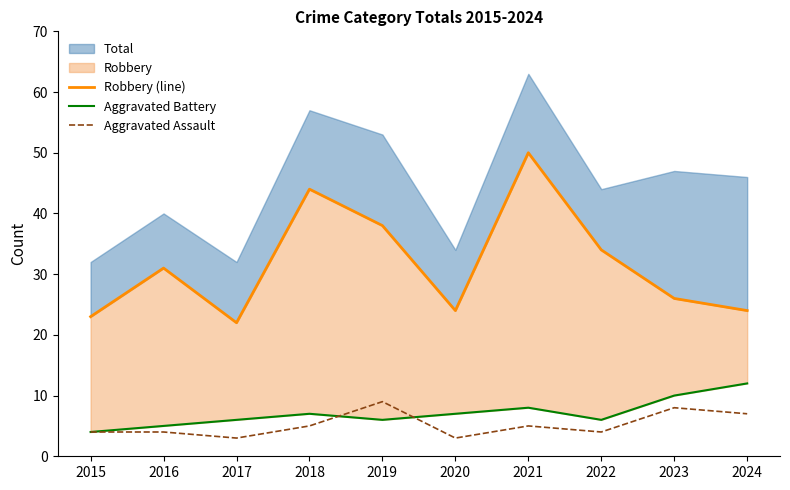

True or false: Aggravated Assault has a value of 4 at 2022.

True